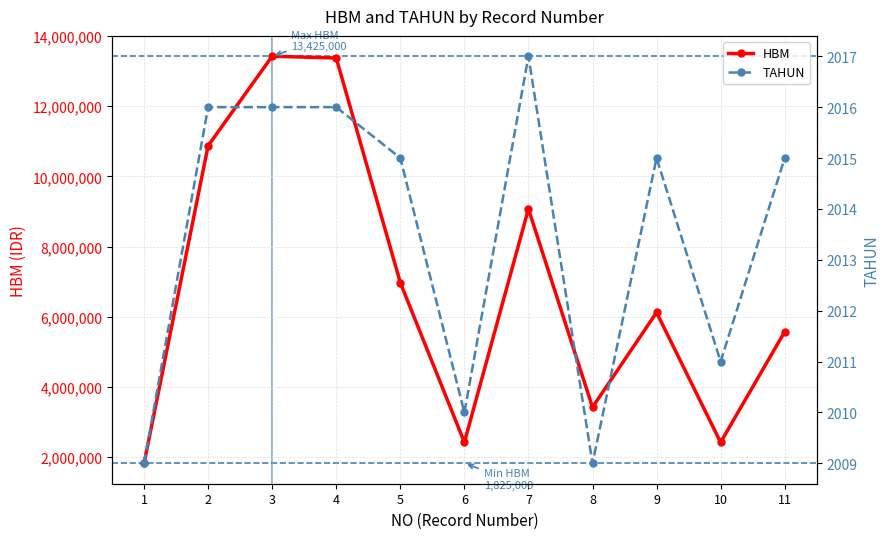

Reading left to right, list all the values displayed in this chart.

HBM: 1825000	10875000	13425000	13375000	6975000	2425000	9075000	3425000	6125000	2425000	5575000
TAHUN: 2009	2016	2016	2016	2015	2010	2017	2009	2015	2011	2015